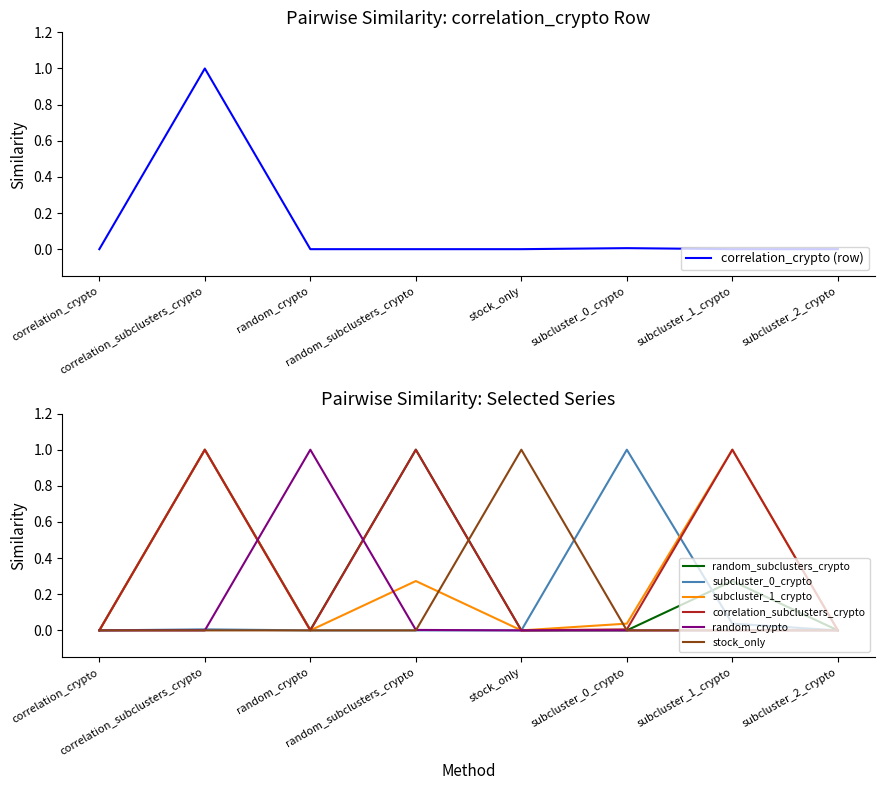

Does the chart have visible grid lines?

No